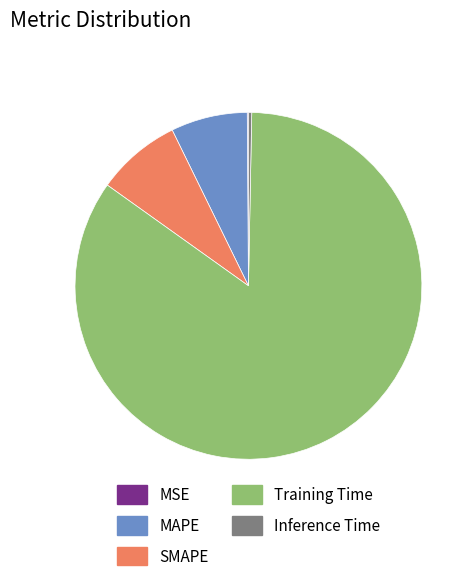

True or false: SMAPE accounts for 1% of the total.

False